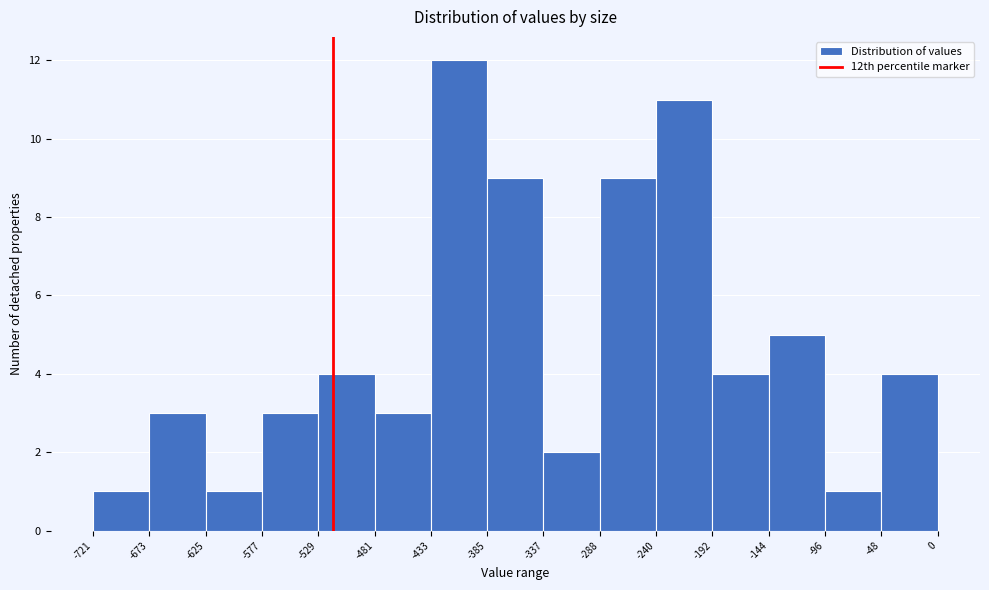

What is the height of the bar covering -144 to -96 on the x-axis? The values are not printed on the chart, so give them approximately, as read against the axis.

5